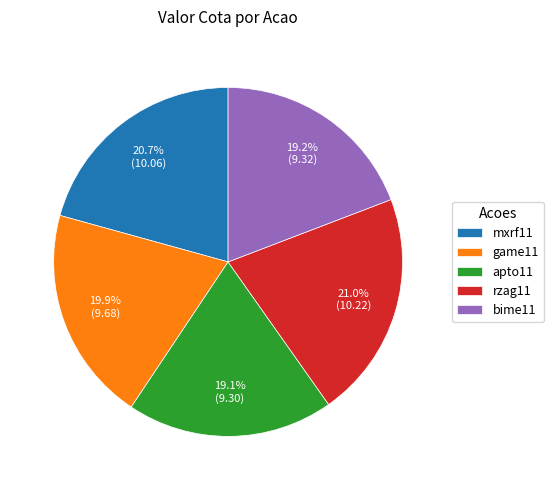

To the nearest percent, what percentage of the pie is mxrf11?

21%